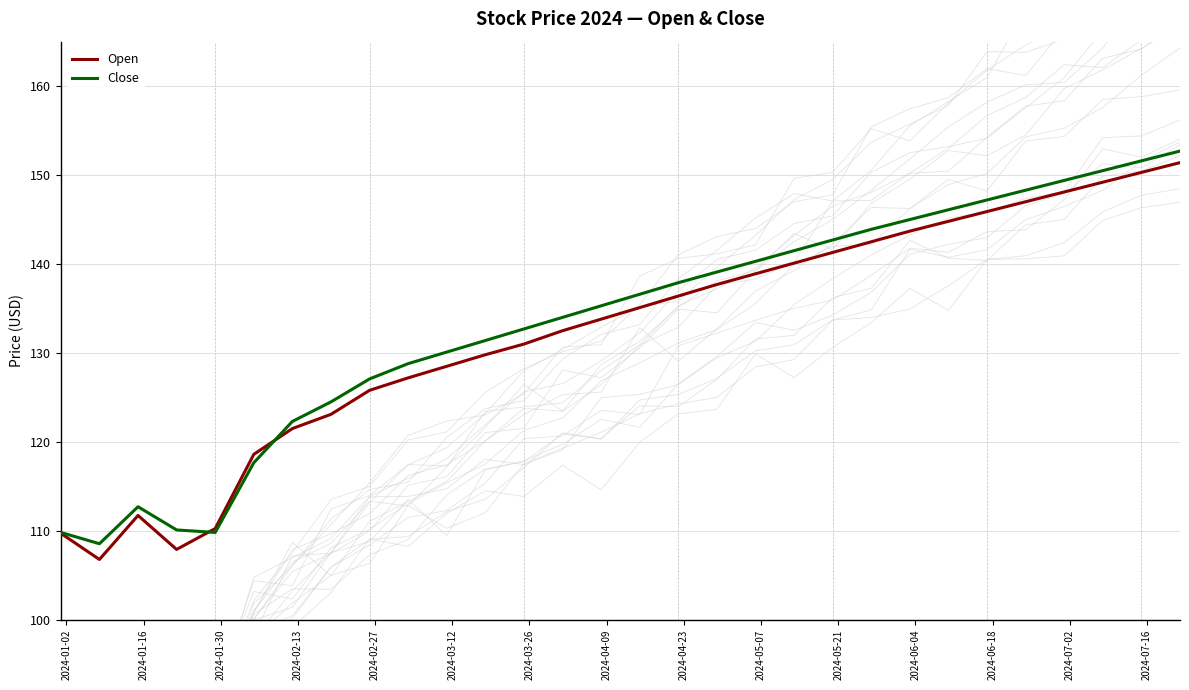

What is the difference between the maximum and minimum values in the Close series?

44.1